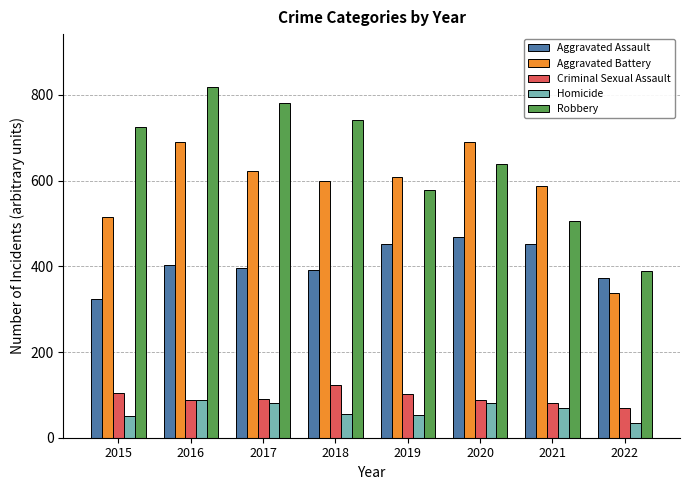

At which category is the sum across all series the highest?

2016